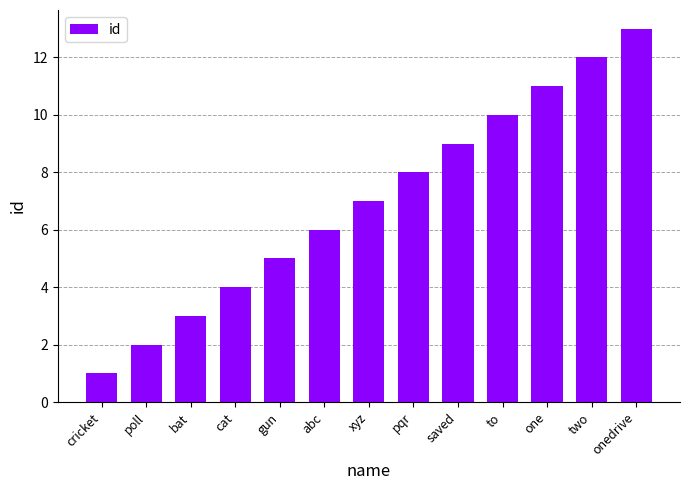

What is the change in value from pqr to saved?

+1